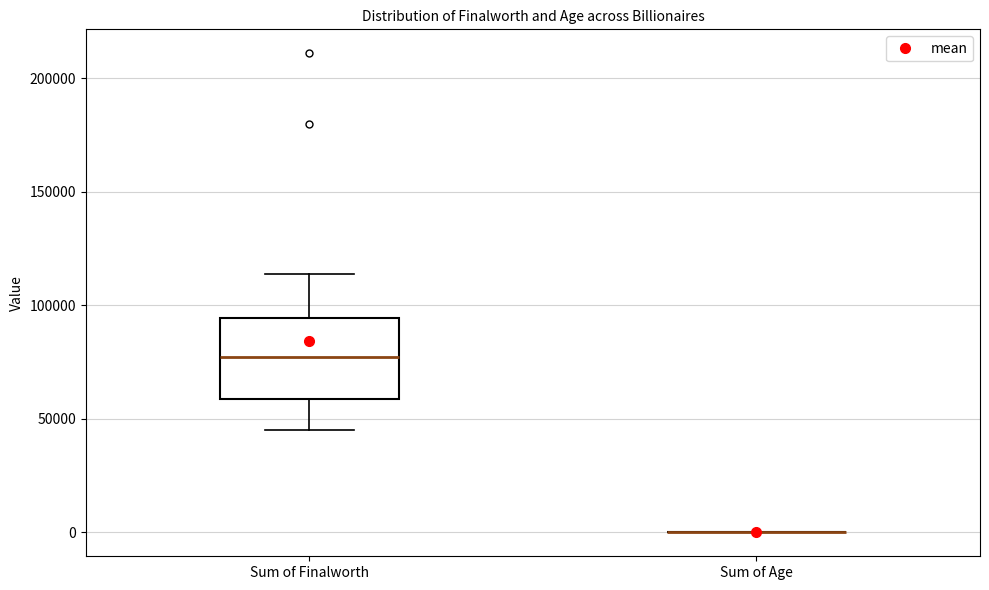

Comparing the boxes themselves (not the whiskers), which one is the tallest?

Sum of Finalworth